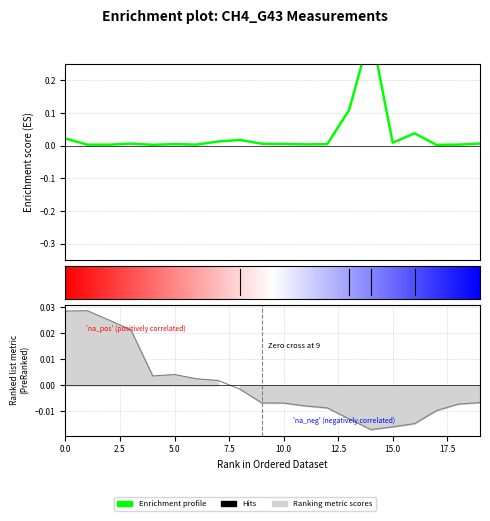

True or false: BG has a value of -0.0 at 20.

False